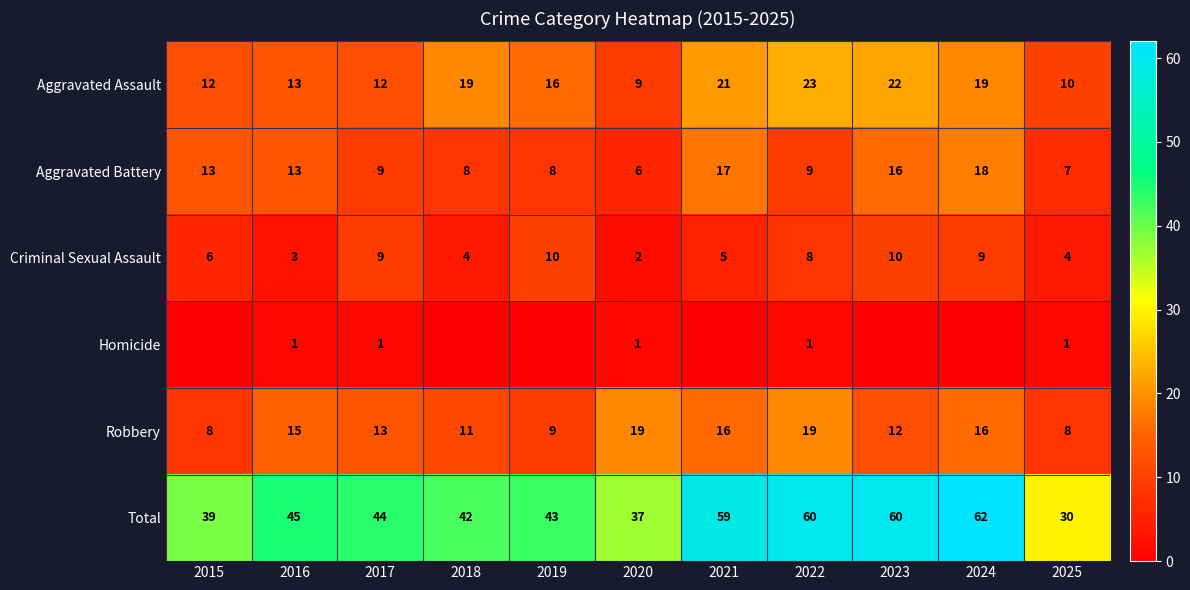

True or false: Robbery has a value of 5 at 2025.

False